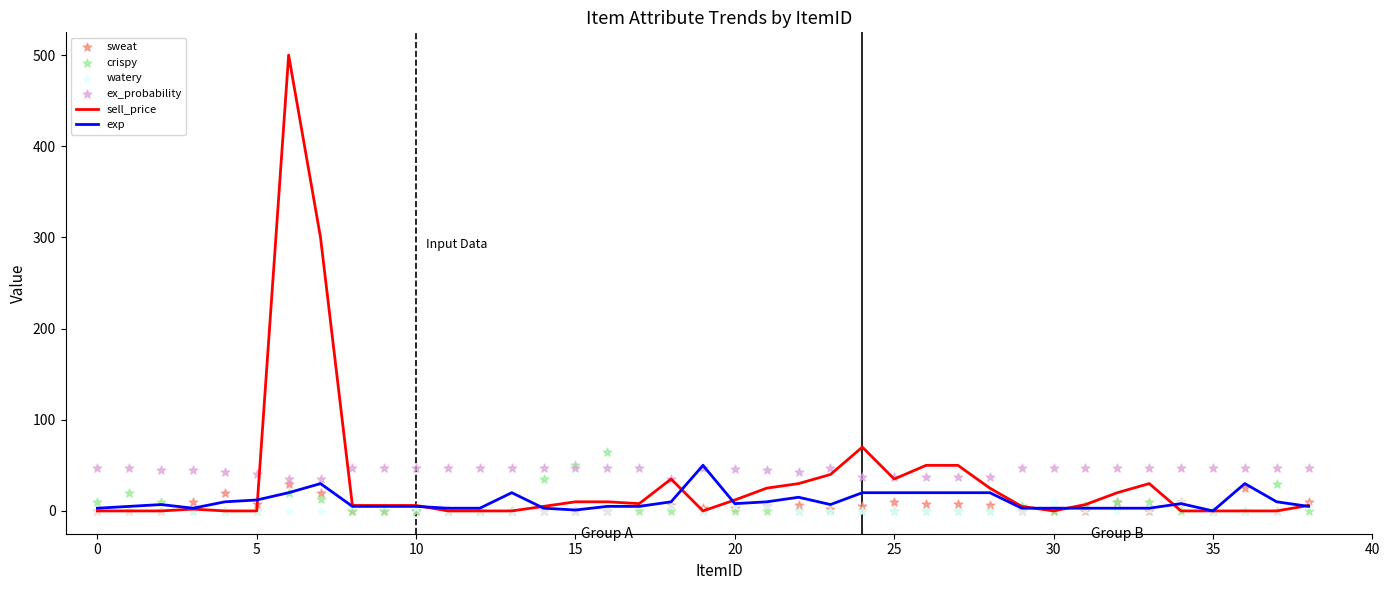

Which series has the widest spread of Y values?

sell_price